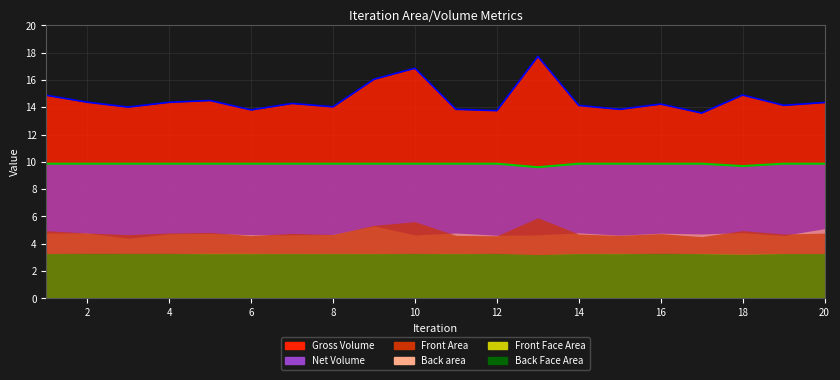

True or false: Net Volume (line) has a value of 4.8 at 10.

False